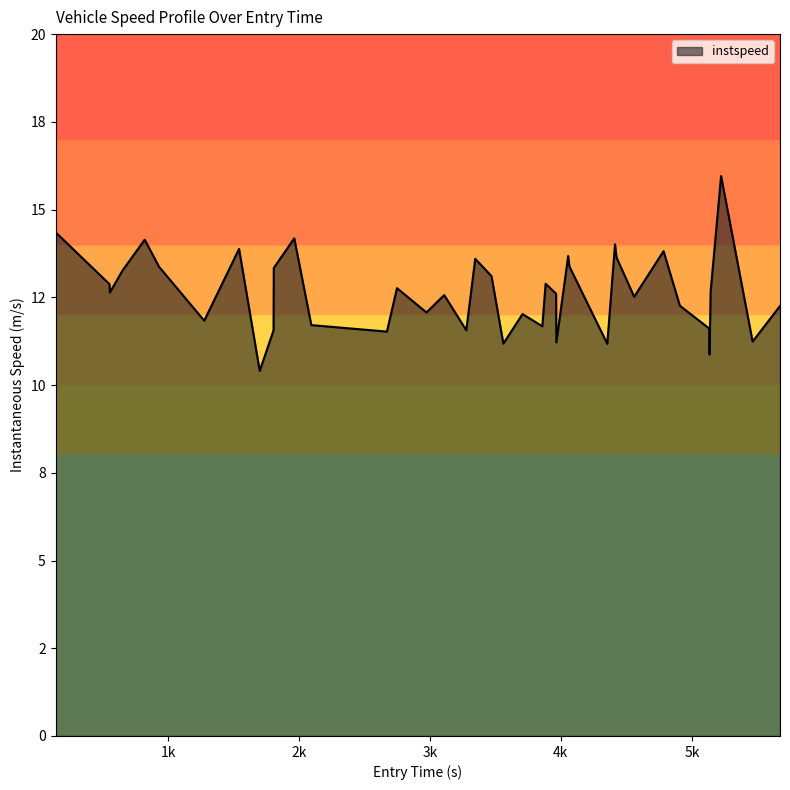

What is the value of the 27th point from the left?

13.7